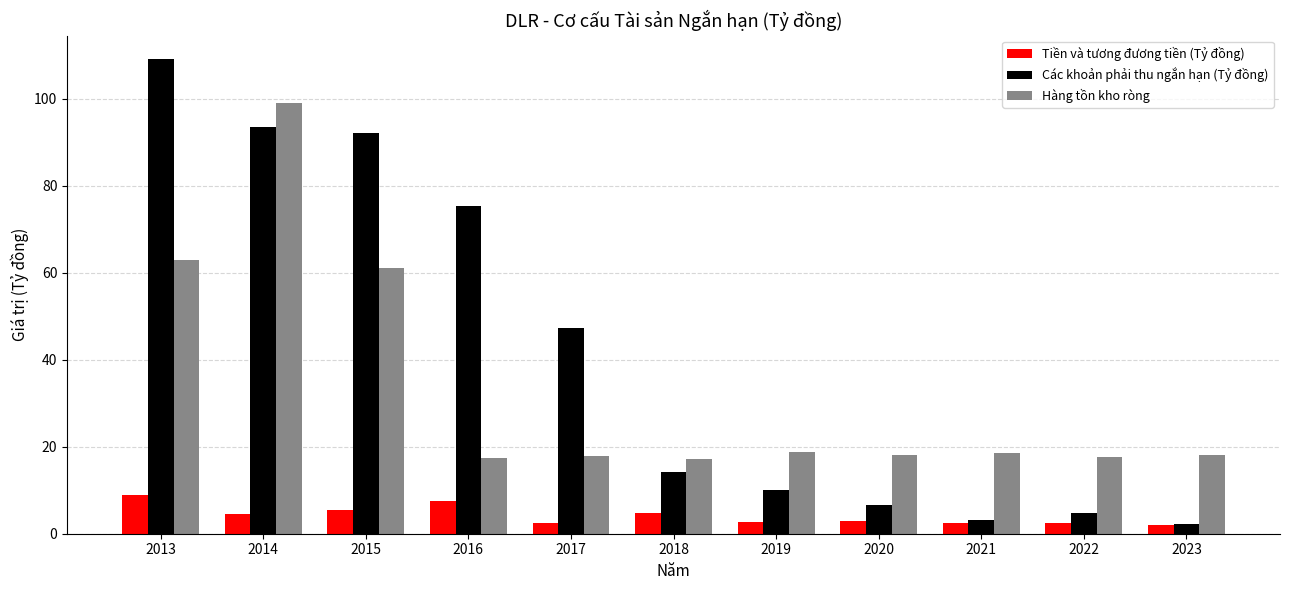

What is the maximum value shown in the chart?

109.0